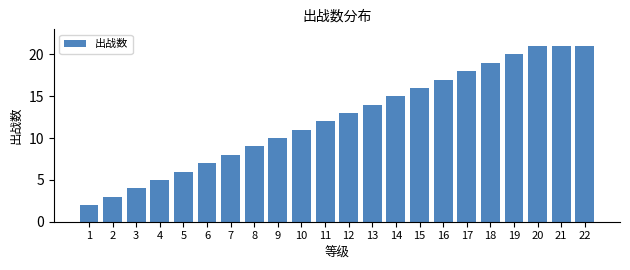

Reading right to left, extract all data points from this chart.

22=21	21=21	20=21	19=20	18=19	17=18	16=17	15=16	14=15	13=14	12=13	11=12	10=11	9=10	8=9	7=8	6=7	5=6	4=5	3=4	2=3	1=2